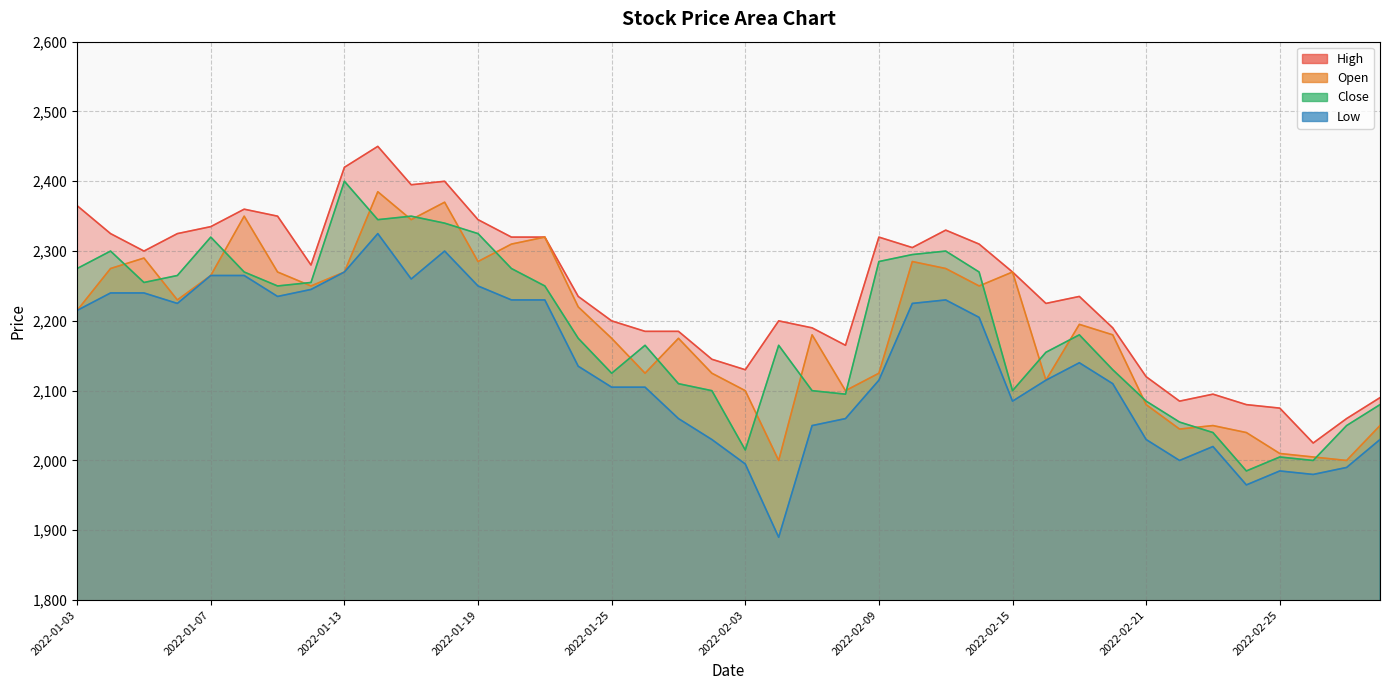

Reading left to right, transcribe all the data shown in this chart.

High: 2365	2325	2300	2325	2335	2360	2350	2280	2420	2450	2395	2400	2345	2320	2320	2235	2200	2185	2185	2145	2130	2200	2190	2165	2320	2305	2330	2310	2270	2225	2235	2190	2120	2085	2095	2080	2075	2025	2060	2090
Open: 2215	2275	2290	2230	2265	2350	2270	2250	2270	2385	2345	2370	2285	2310	2320	2220	2175	2125	2175	2125	2100	2000	2180	2100	2125	2285	2275	2250	2270	2115	2195	2180	2080	2045	2050	2040	2010	2005	2000	2050
Close: 2275	2300	2255	2265	2320	2270	2250	2255	2400	2345	2350	2340	2325	2275	2250	2175	2125	2165	2110	2100	2015	2165	2100	2095	2285	2295	2300	2270	2100	2155	2180	2130	2085	2055	2040	1985	2005	2000	2050	2080
Low: 2215	2240	2240	2225	2265	2265	2235	2245	2270	2325	2260	2300	2250	2230	2230	2135	2105	2105	2060	2030	1995	1890	2050	2060	2115	2225	2230	2205	2085	2115	2140	2110	2030	2000	2020	1965	1985	1980	1990	2030